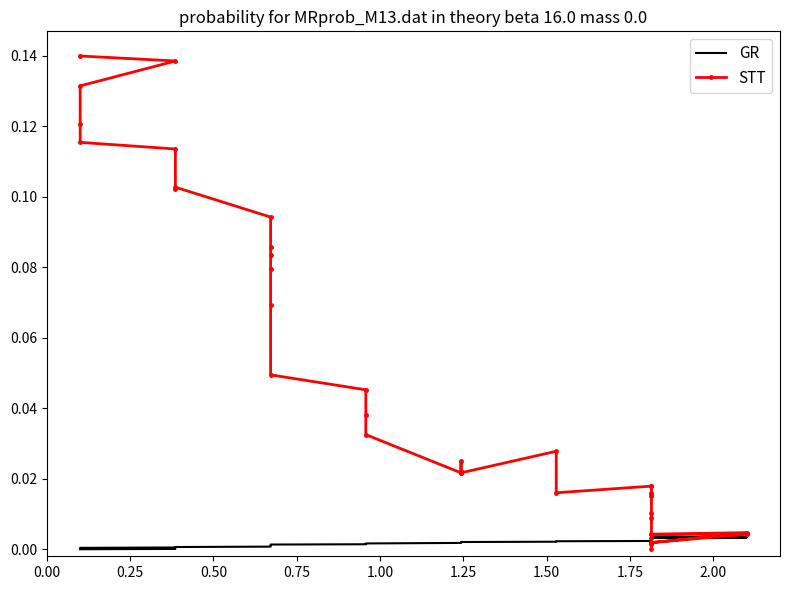

Reading right to left, what are all the values shown in this chart?

GR: 0.0	0.0	0.0	0.0	0.0	0.0	0.0	0.0	0.0	0.0	0.0	0.0	0.0	0.0	0.0	0.0	0.0	0.0	0.0	0.0	0.0	0.0	0.0	0.0	0.0	0.0	0.0	0.0	0.0	0.0	0.0	0.0	0.0	0.0	0.0	0.0	0.0	0.0	0.0	0.0
STT: 0.0	0.0	0.0	0.0	0.0	0.0	0.0	0.0	0.0	0.0	0.0	0.0	0.0	0.0	0.0	0.0	0.0	0.0	0.0	0.0	0.0	0.0	0.0	0.0	0.0	0.0	0.0	0.1	0.1	0.1	0.1	0.1	0.1	0.1	0.1	0.1	0.1	0.1	0.1	0.1